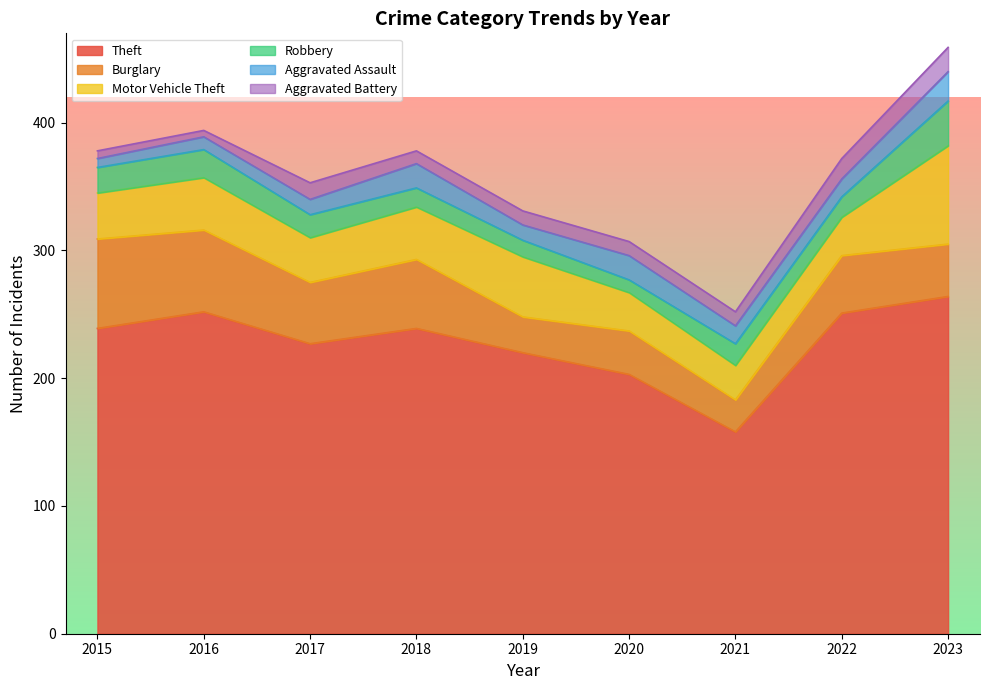

True or false: Robbery has more than 0 interior local peaks.

True